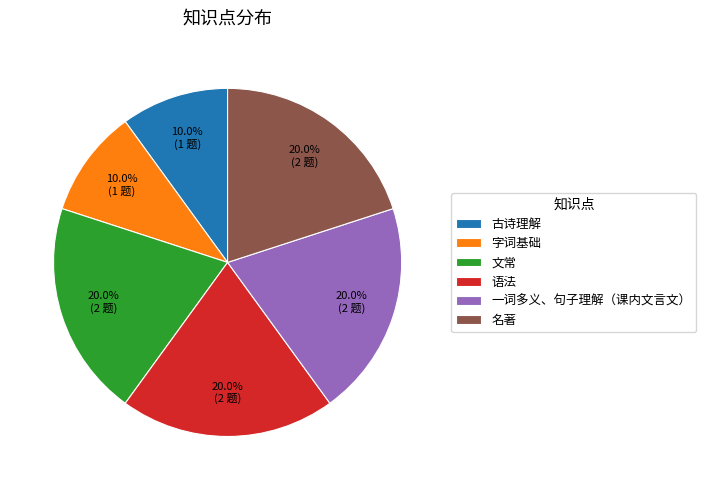

Approximately how many times larger is the value at 文常 compared to 字词基础?

2.0